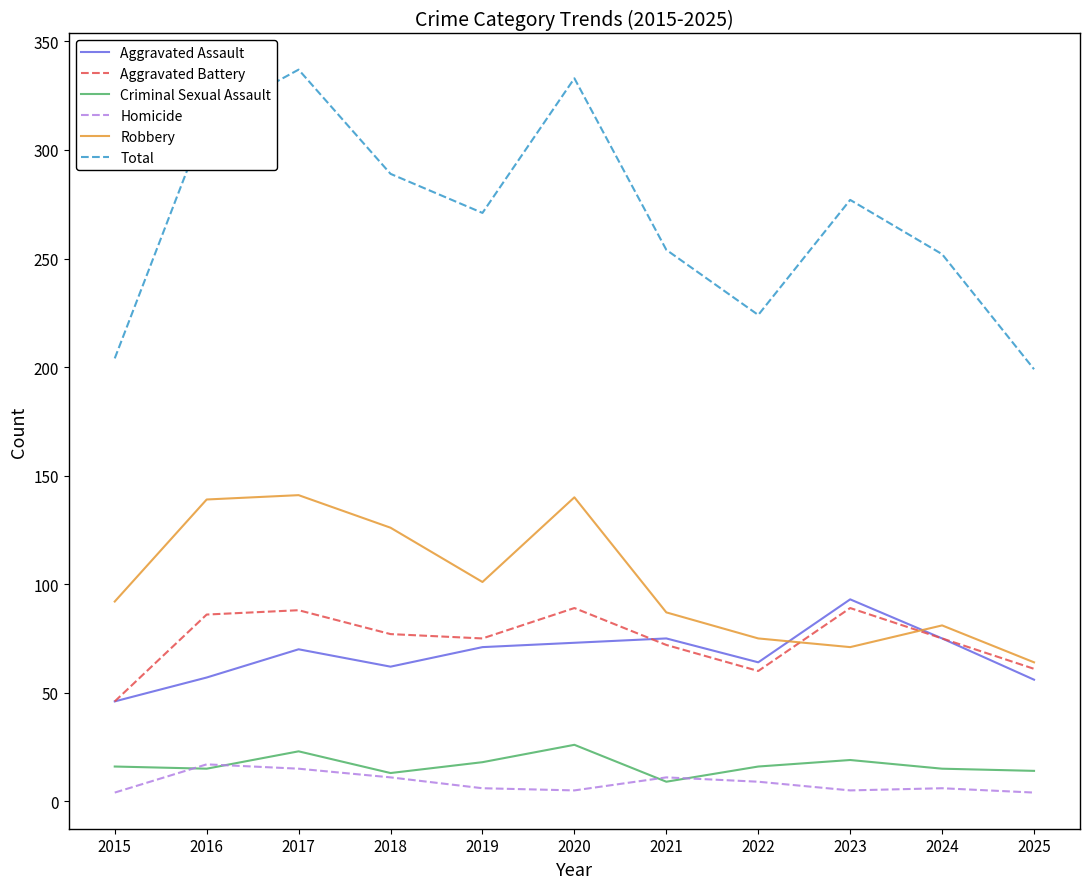

Is this an area chart (filled region under the line)?

No